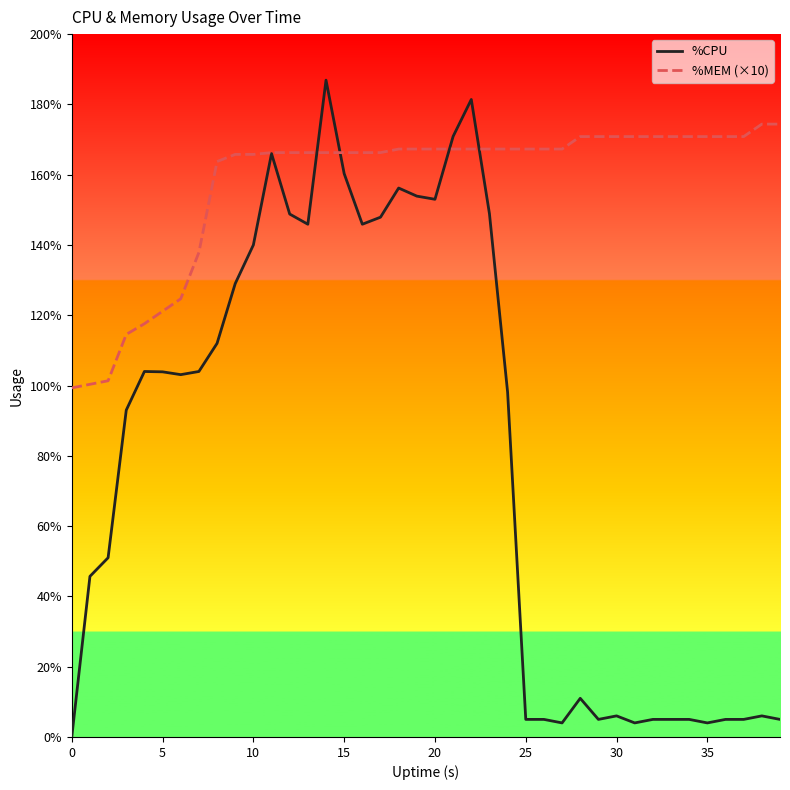

Which series has the largest total across all categories?

%MEM (×10)